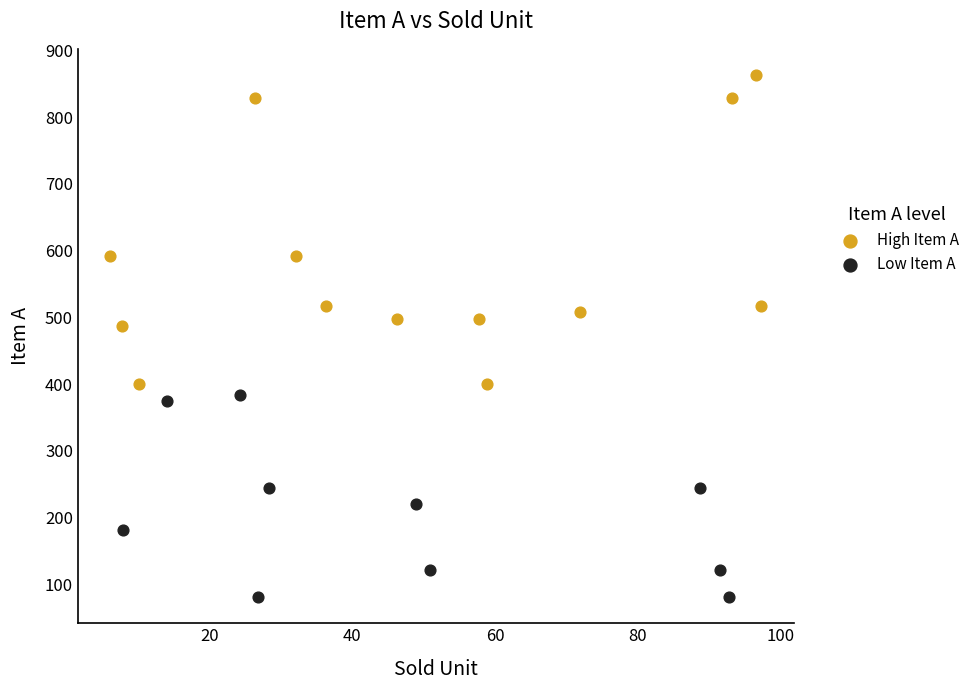

Which series contains the highest Y value?

High Item A